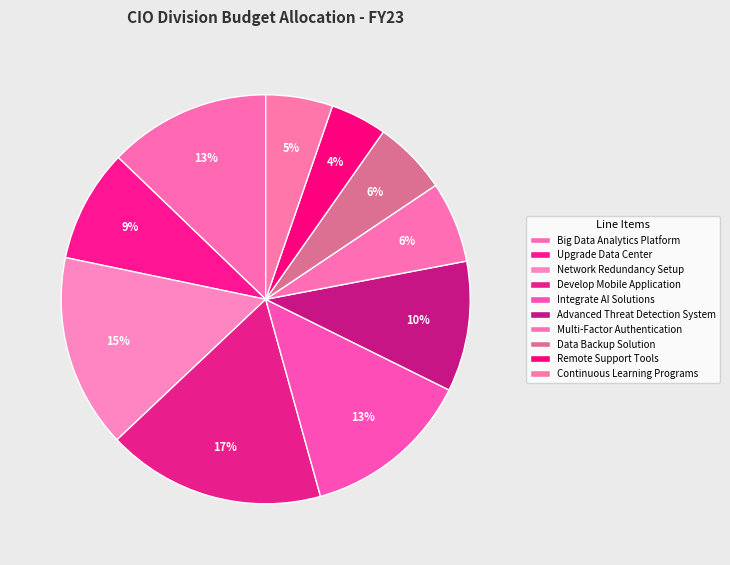

What is the smallest slice in the pie chart?

Remote Support Tools